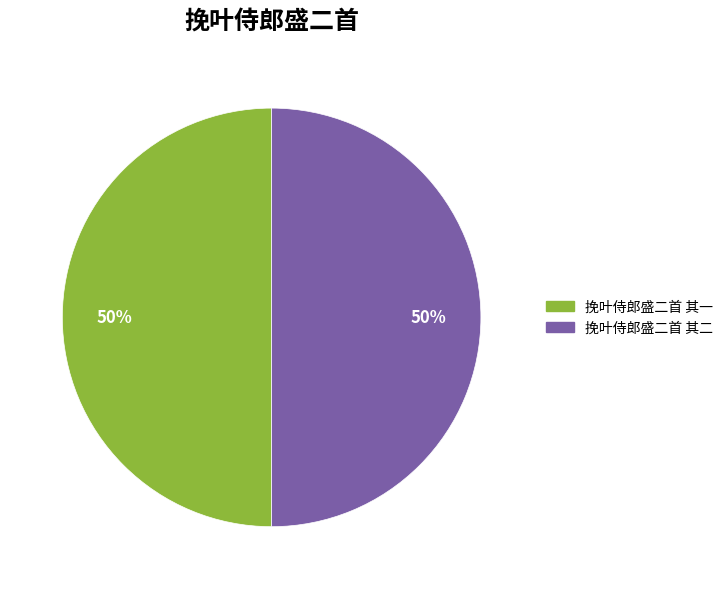

To the nearest percent, what portion does 挽叶侍郎盛二首 其二 represent?

50%